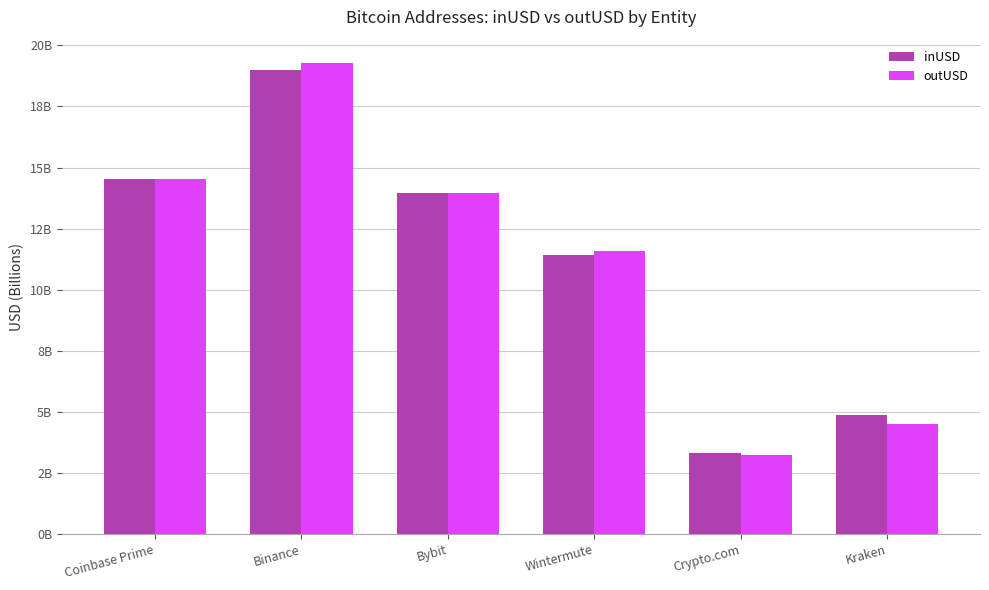

Are the bars grouped side by side (vs. stacked)?

Yes